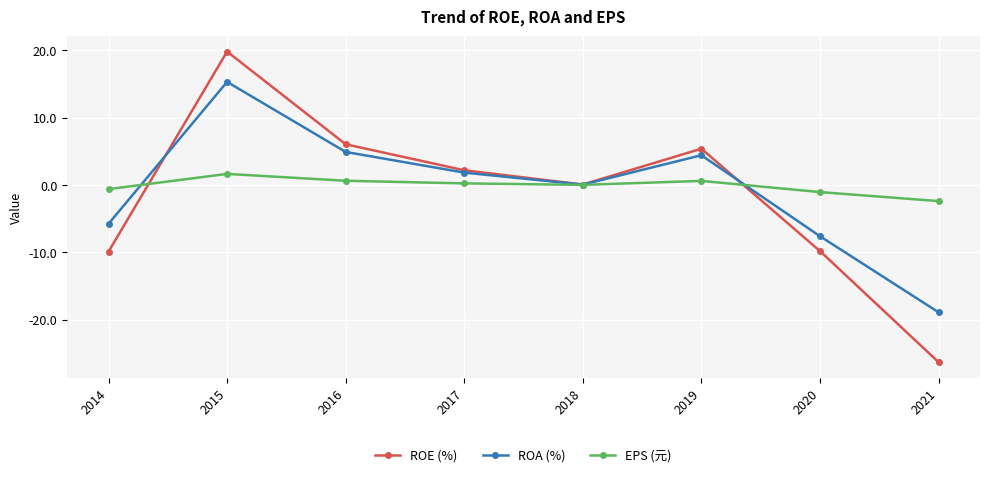

The EPS (元) series shows 0.2 at 2017. True or false?

True